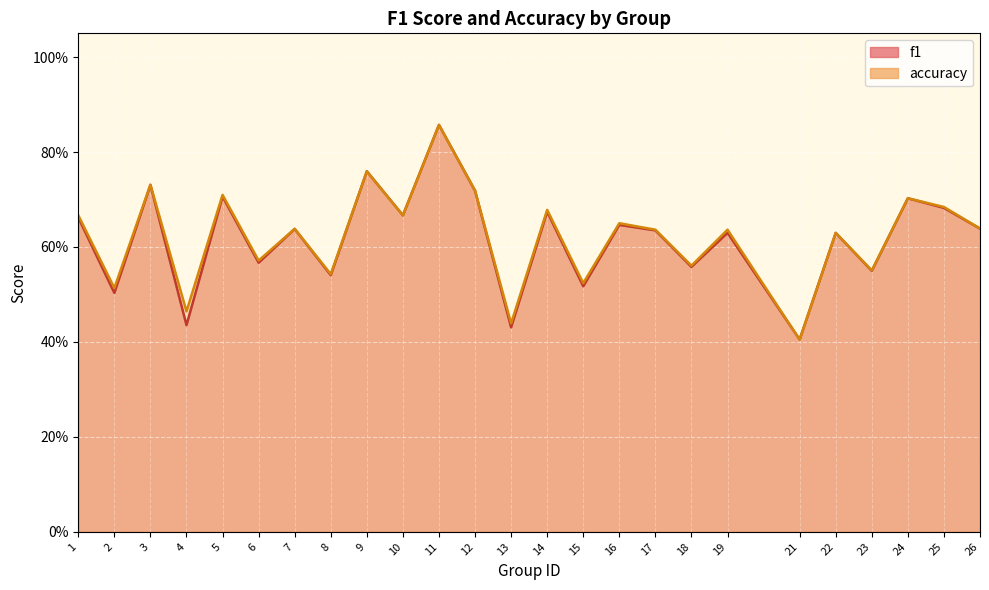

What is the average value of the f1 series?

0.6